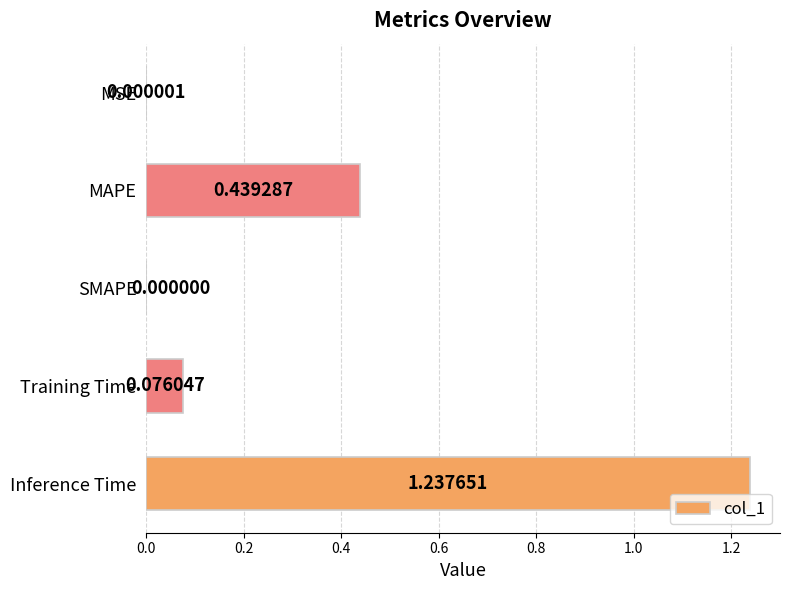

What is the change in value from MAPE to Inference Time?

+0.8